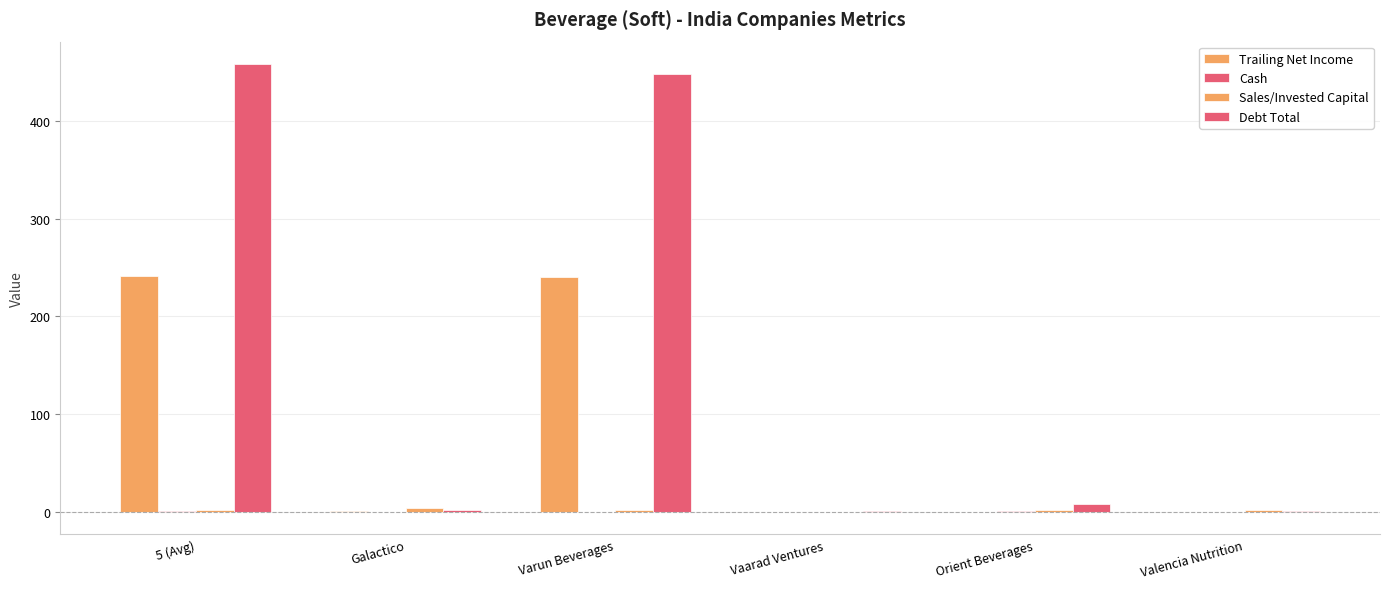

What is the sum of the Sales/Invested Capital values at Varun Beverages and Valencia Nutrition?

3.8